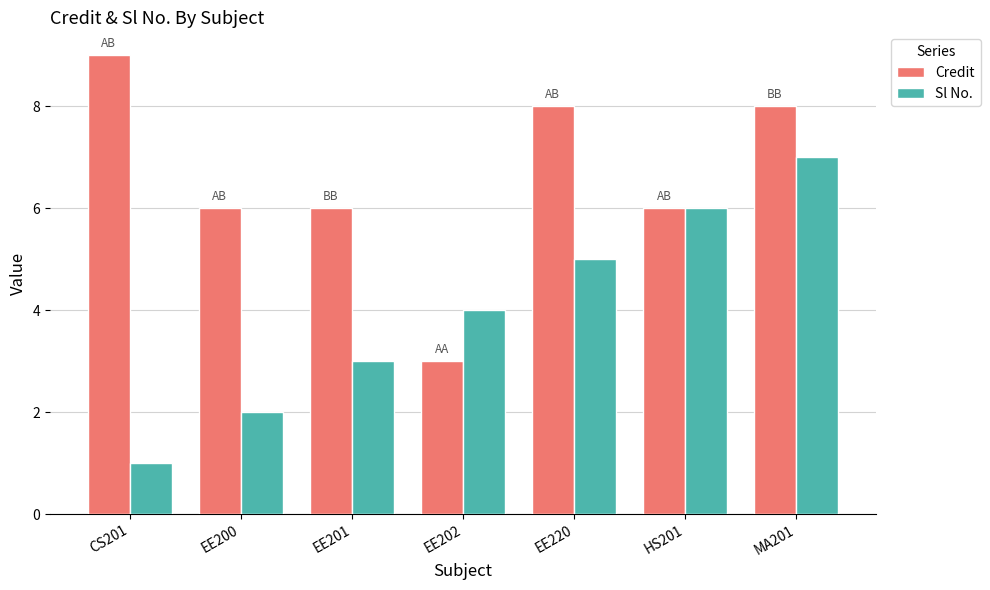

Count the Sl No. values in the range 2 to 6.

5